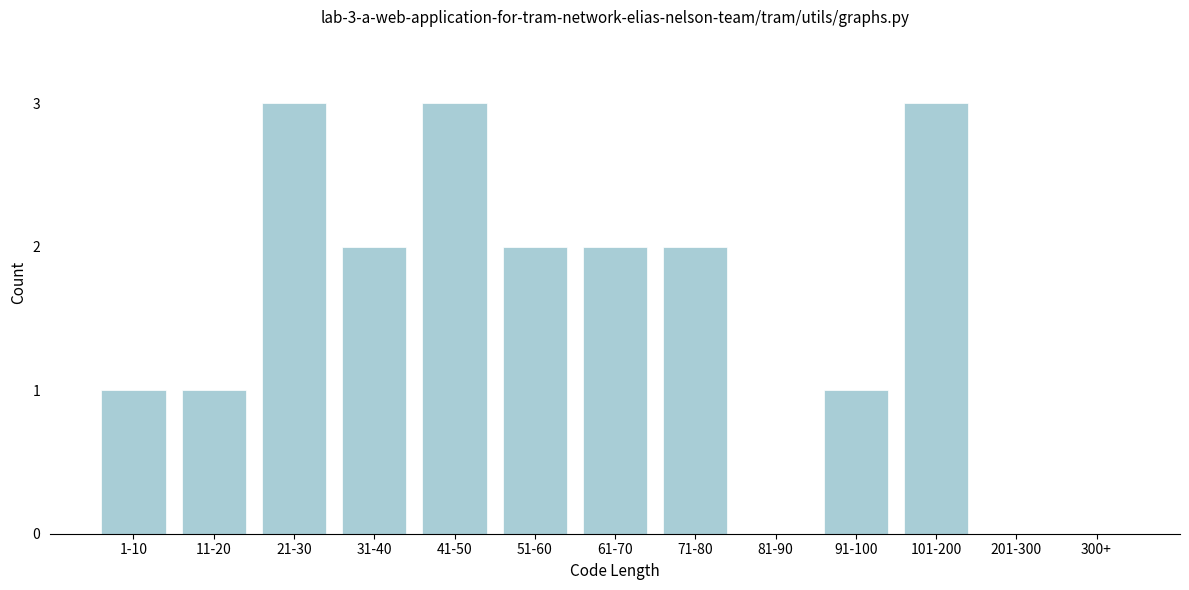

Reading left to right, transcribe all the data shown in this chart.

1-10=1	11-20=1	21-30=3	31-40=2	41-50=3	51-60=2	61-70=2	71-80=2	81-90=0	91-100=1	101-200=3	201-300=0	300+=0